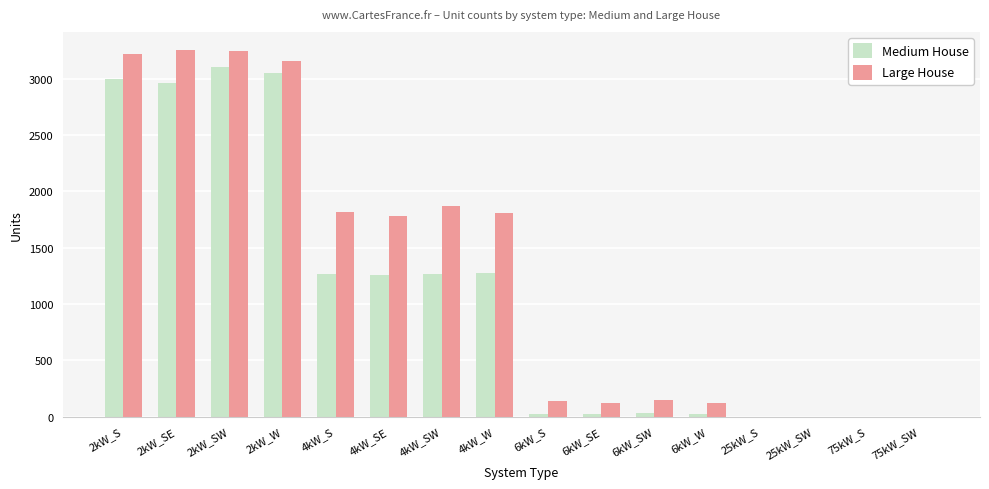

What is the difference between the Large House values at 4kW_W and 75kW_S?

1804